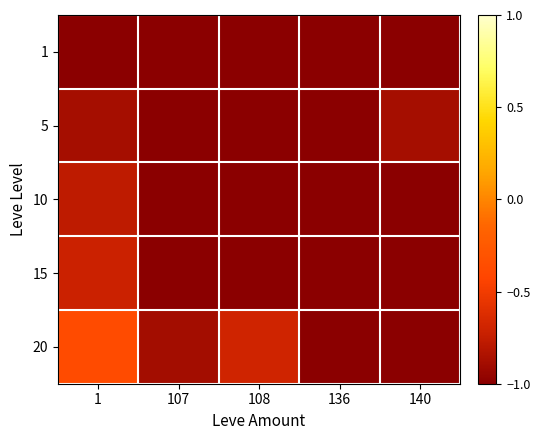

What is the greatest value displayed?

-0.4